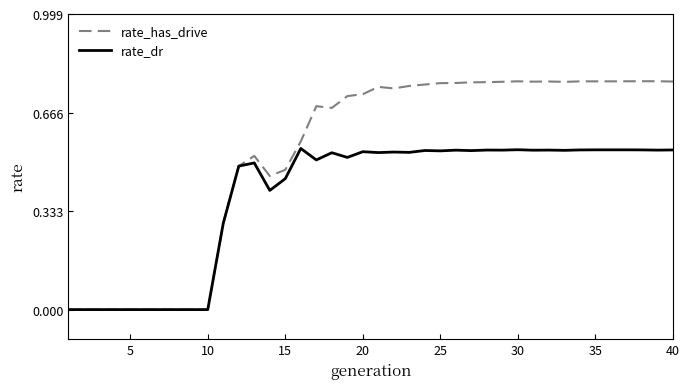

Which series has the largest total across all categories?

rate_has_drive